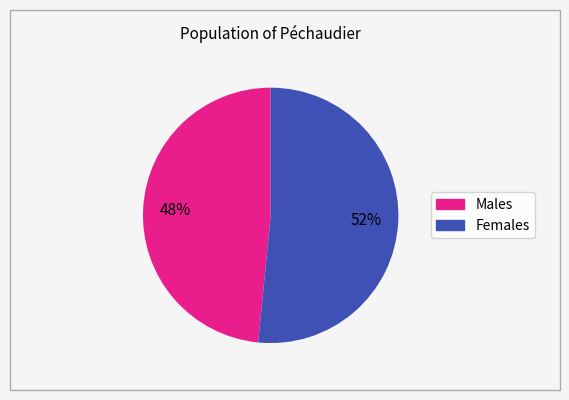

Is there a majority slice in this chart?

Yes